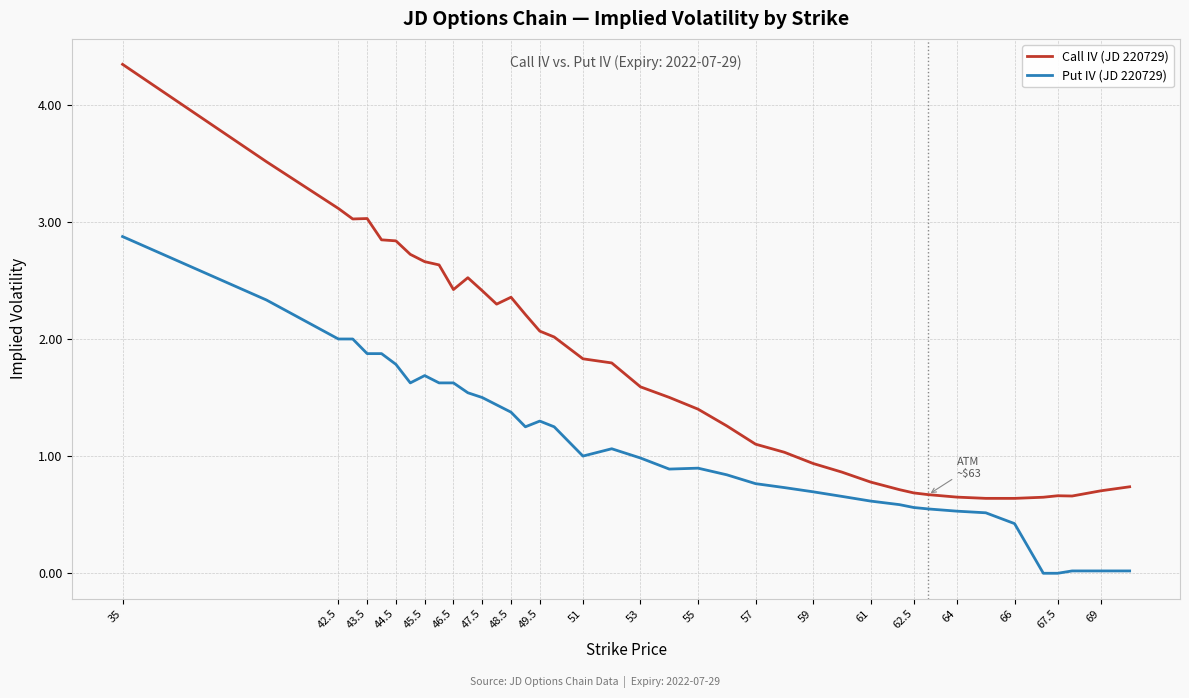

True or false: Call IV (JD 220729) and Put IV (JD 220729) cross at least once.

False